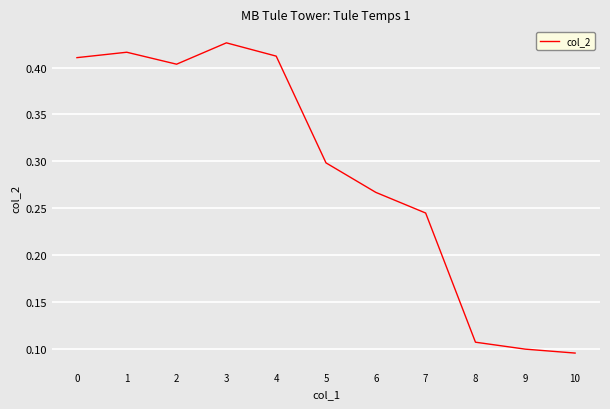

At which category does the data reach its first local valley?

2